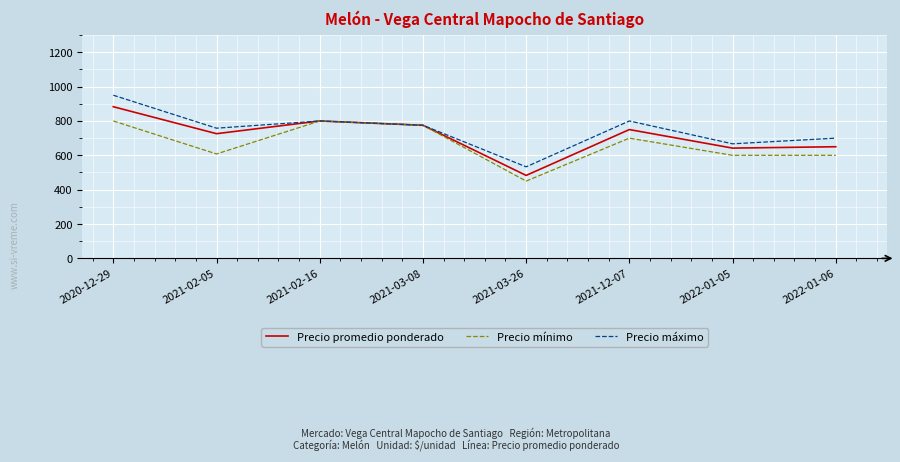

List the series in order of their peak value, highest first.

Precio máximo, Precio promedio ponderado, Precio mínimo